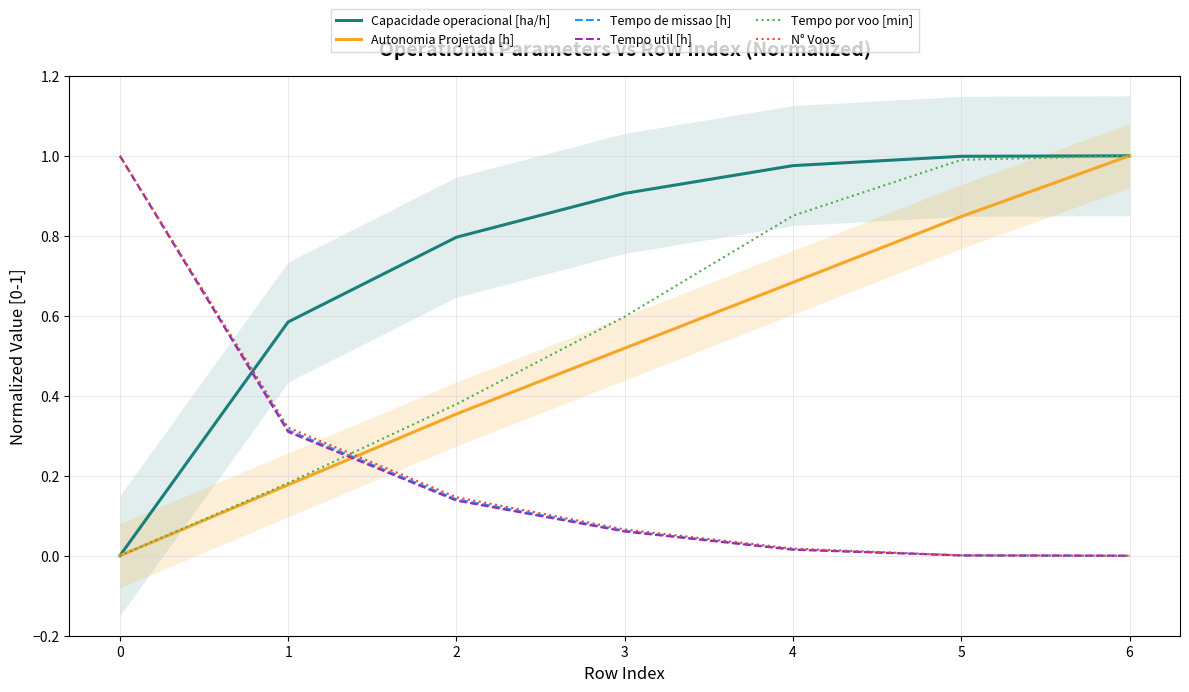

Is it true that Autonomia Projetada [h] equals 1.4 at 5?

False